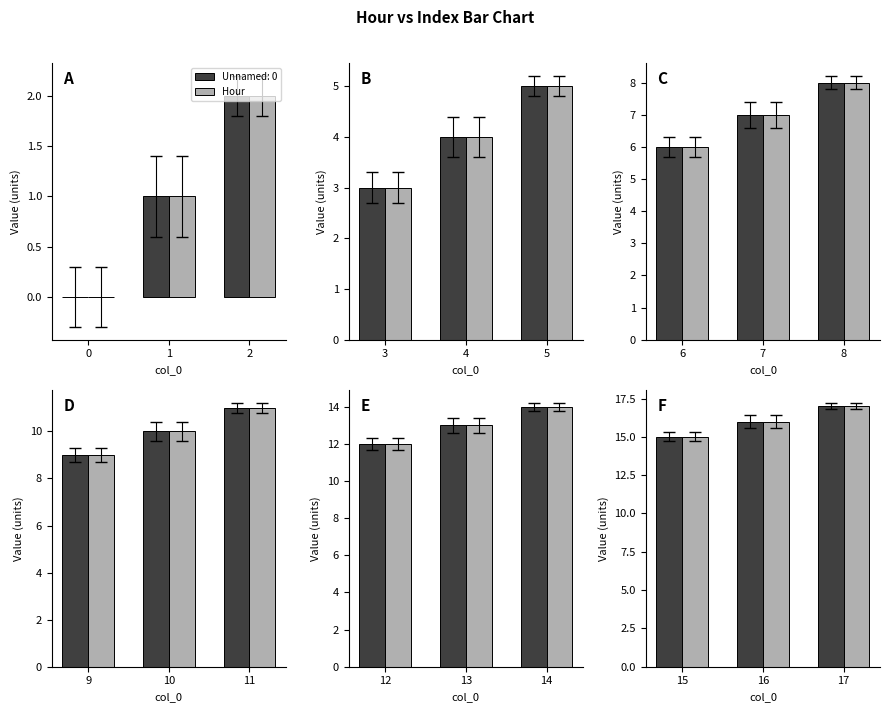

What is the difference between the values at 17 and 16?

1